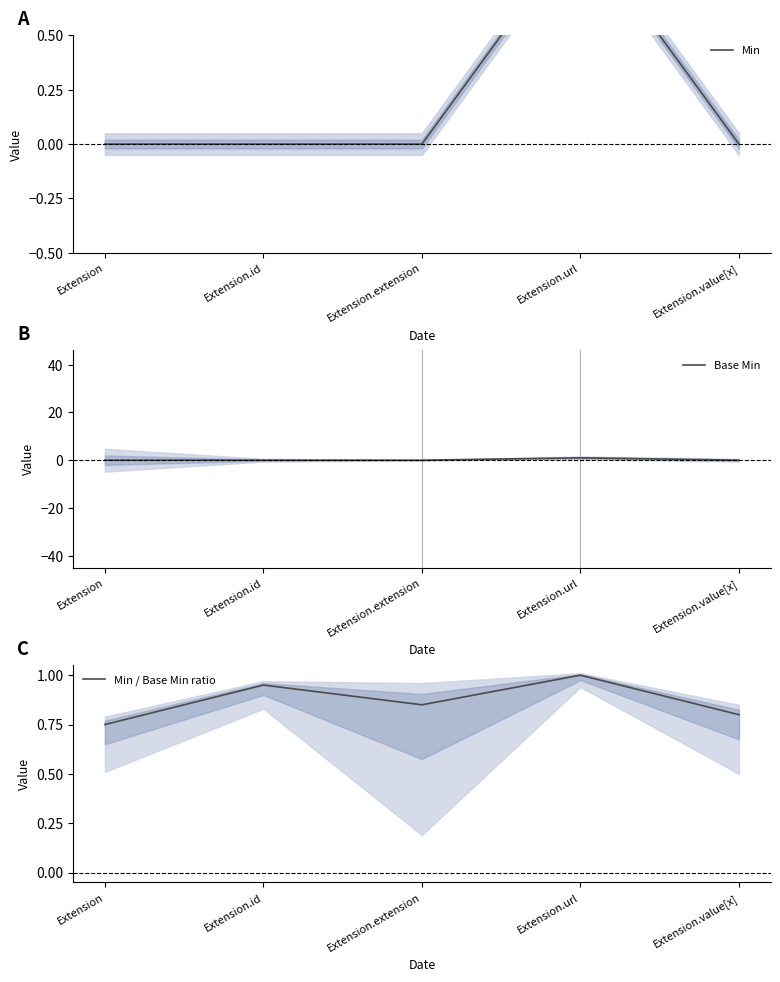

What is the label of the 5th point from the right?

Extension